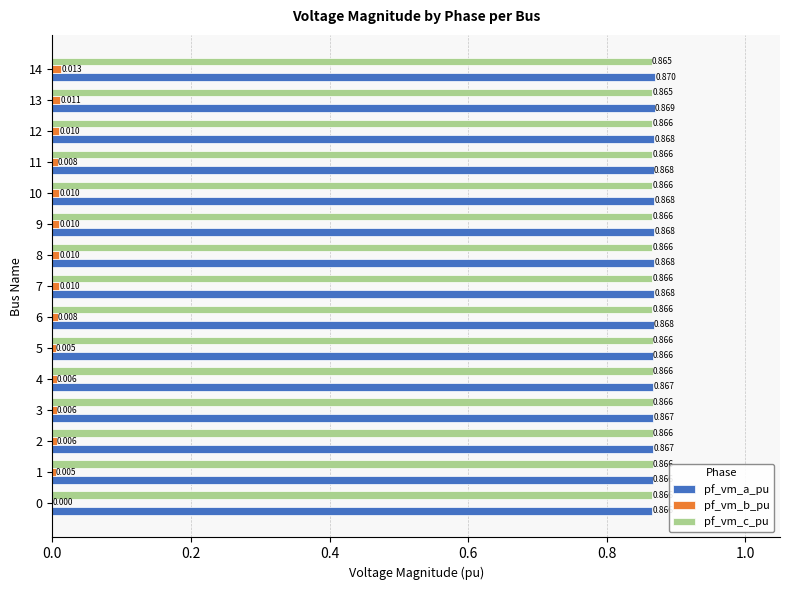

Which series changed the most between 4 and 7?

pf_vm_b_pu